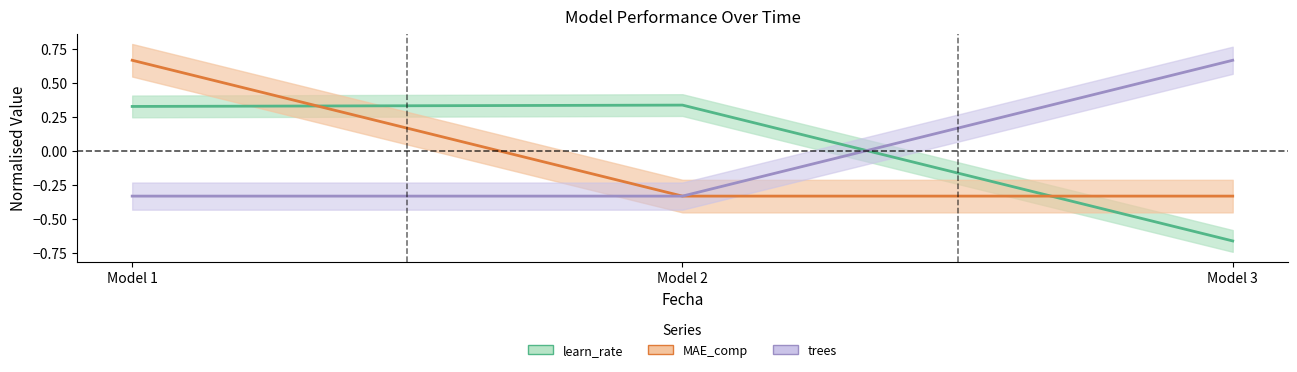

What is the minimum value shown in the chart?

-0.7